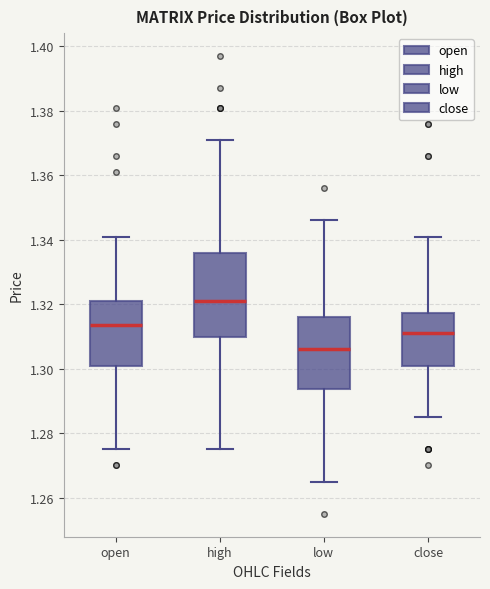

Reading left to right, read every box against the y-axis: the position of its median line, the range the box covers, and the ends of its whiskers. The values are not printed on the chart, so give them approximately, as read against the axis.

open: median 1.314, box 1.302 to 1.322, whiskers 1.276 to 1.342
high: median 1.322, box 1.310 to 1.336, whiskers 1.276 to 1.372
low: median 1.306, box 1.294 to 1.316, whiskers 1.266 to 1.346
close: median 1.312, box 1.302 to 1.318, whiskers 1.286 to 1.342